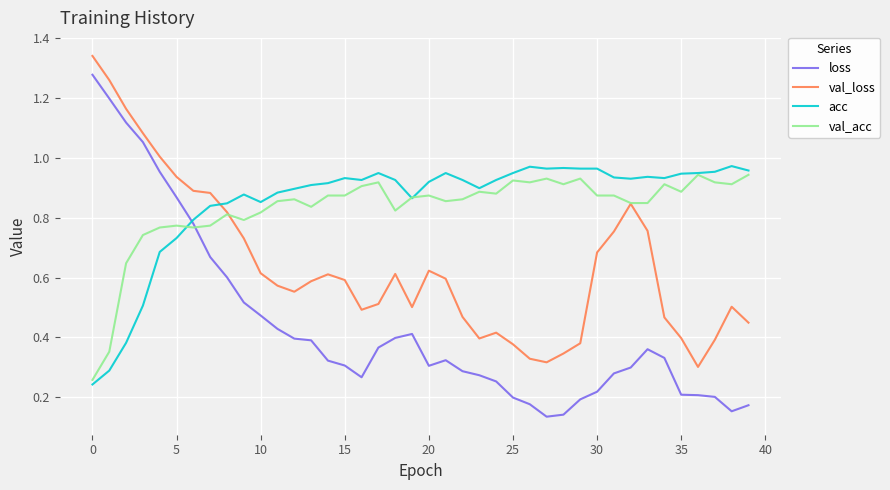

True or false: acc and loss cross at least once.

True